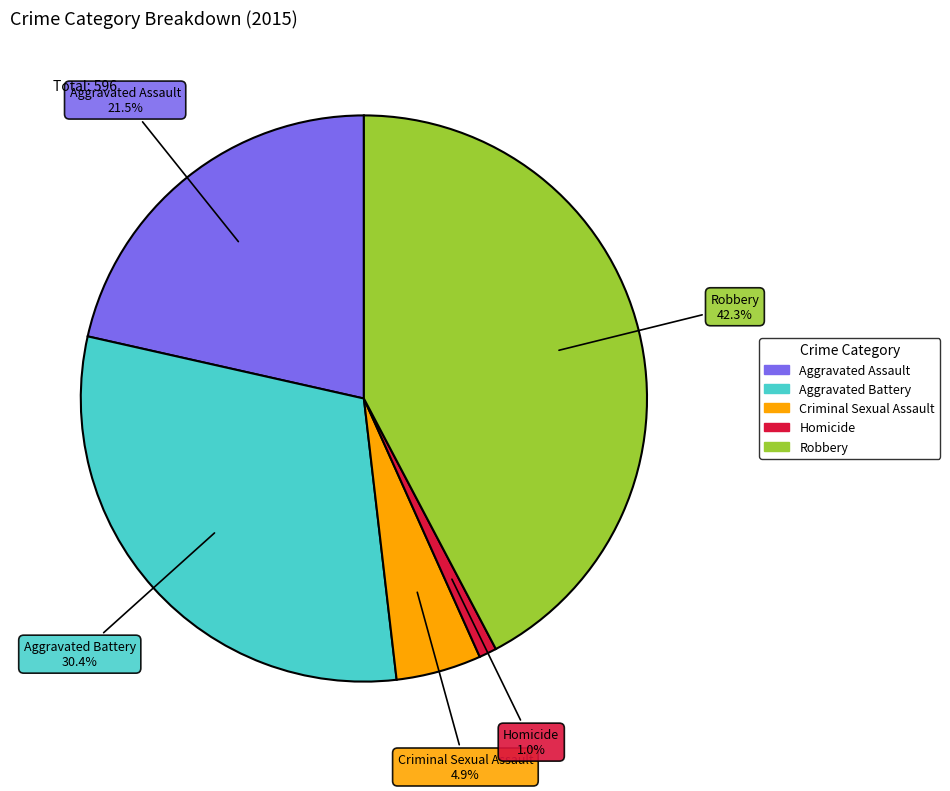

Which slice is the smallest?

Homicide